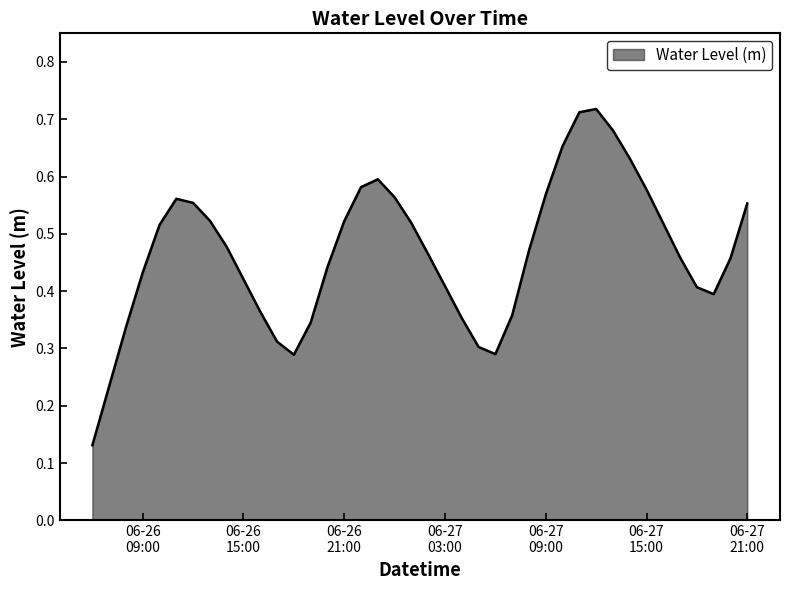

What is the average value?

0.5